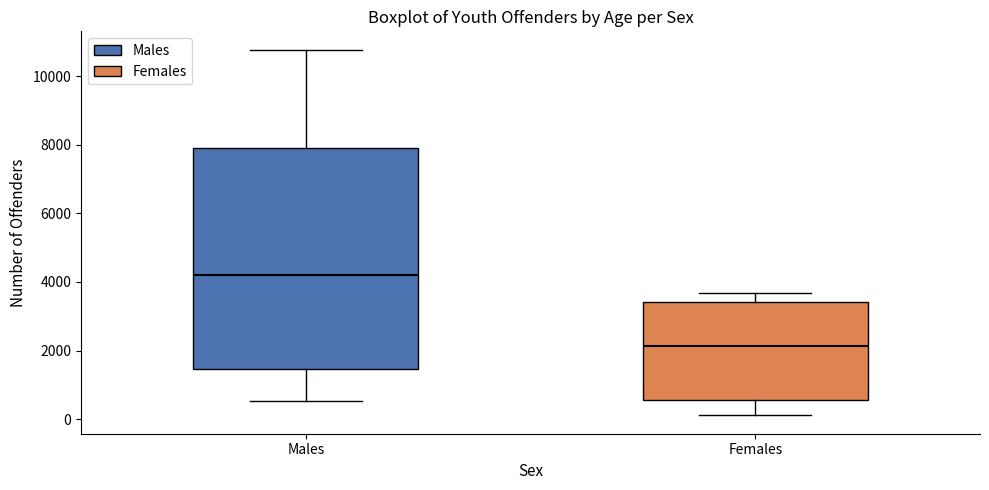

Which box has the highest median line?

Males